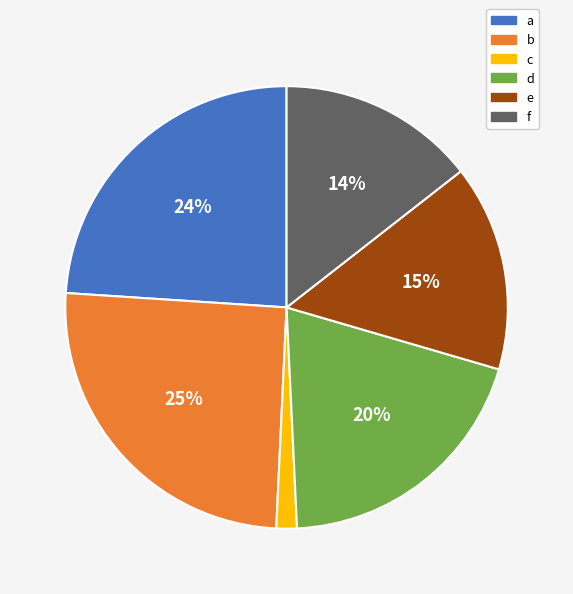

To the nearest percent, what portion does b represent?

25%